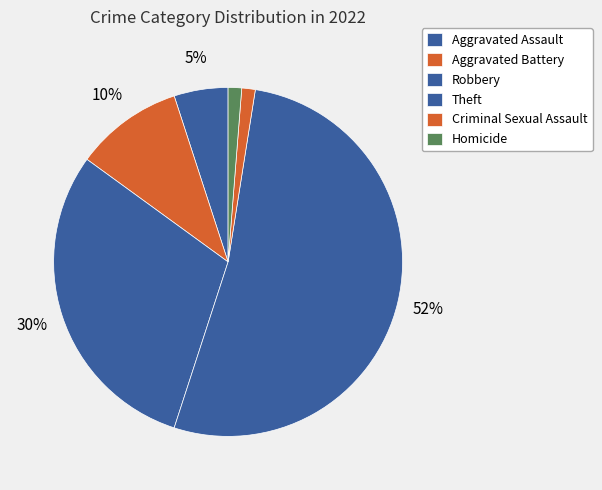

True or false: Aggravated Battery accounts for 10% of the total.

True